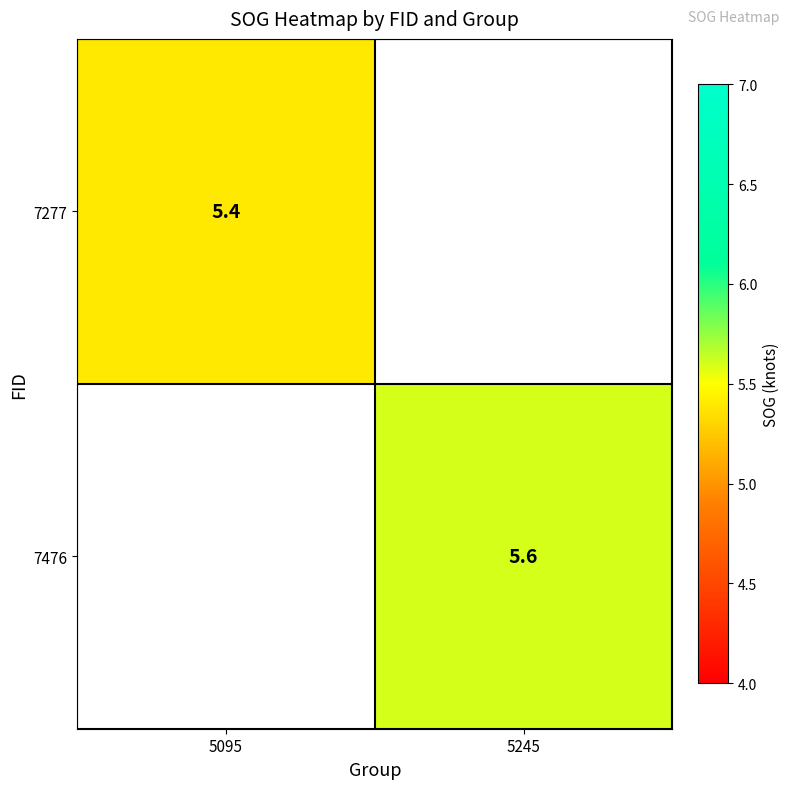

The 7476 series shows 2.4 at 5245. True or false?

False